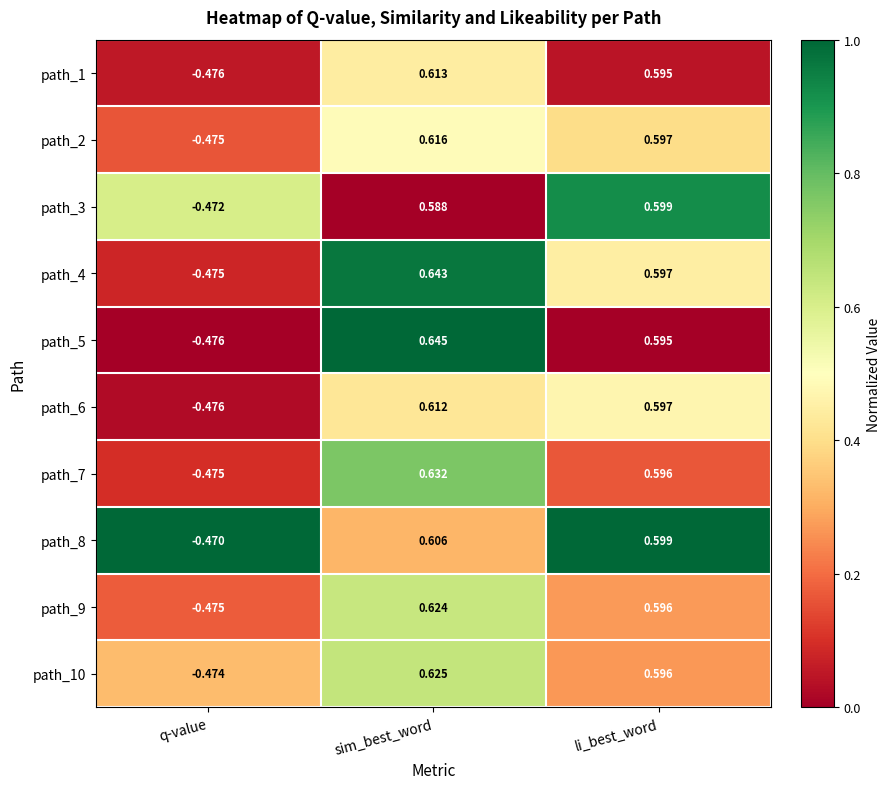

Which category has the highest value across all series?

sim_best_word